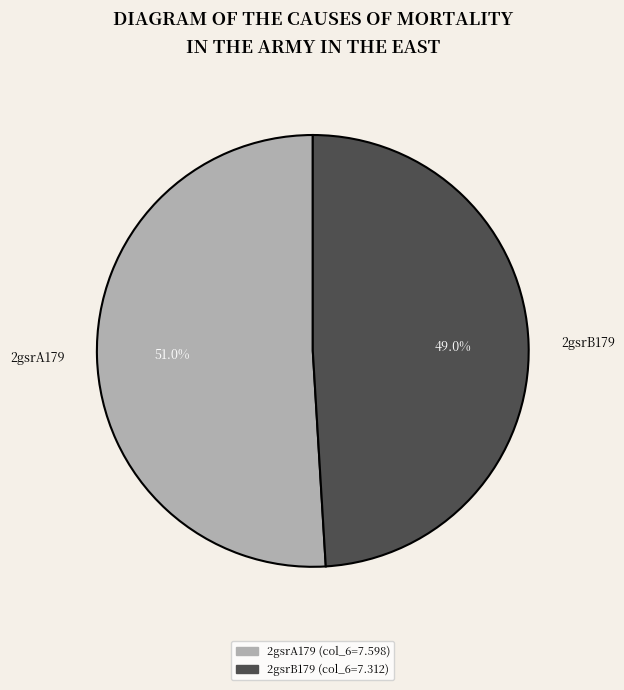

To the nearest percent, what is the combined percentage of 2gsrB179 and 2gsrA179?

100%